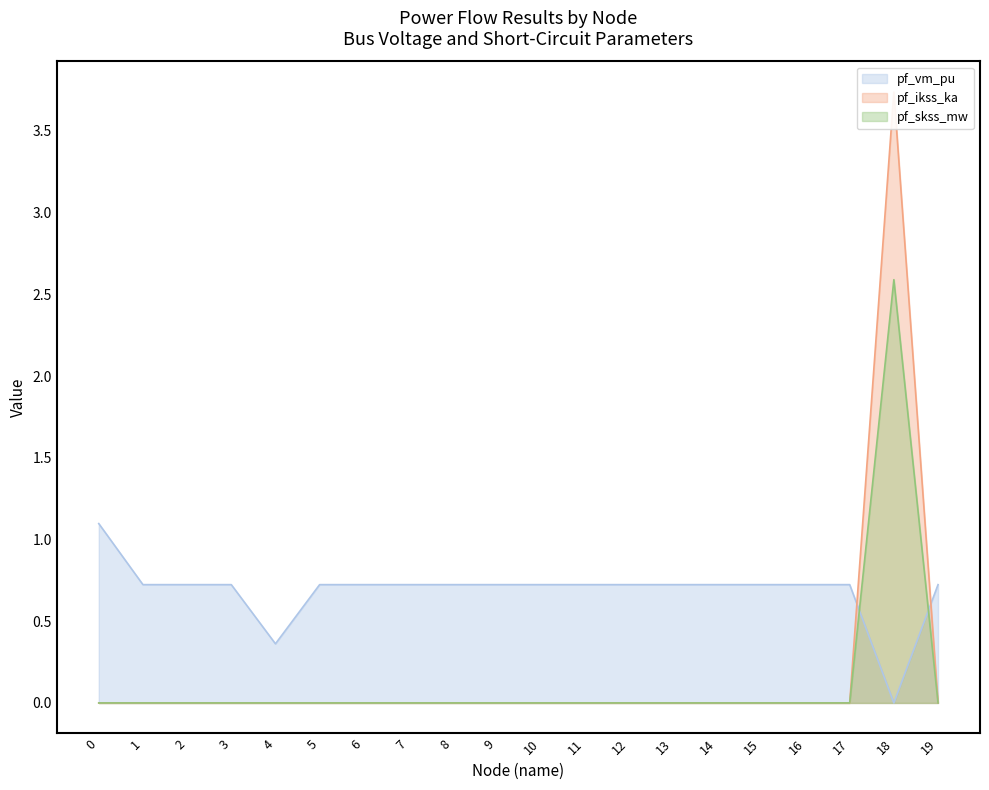

Between 2 and 6, which is larger?

6